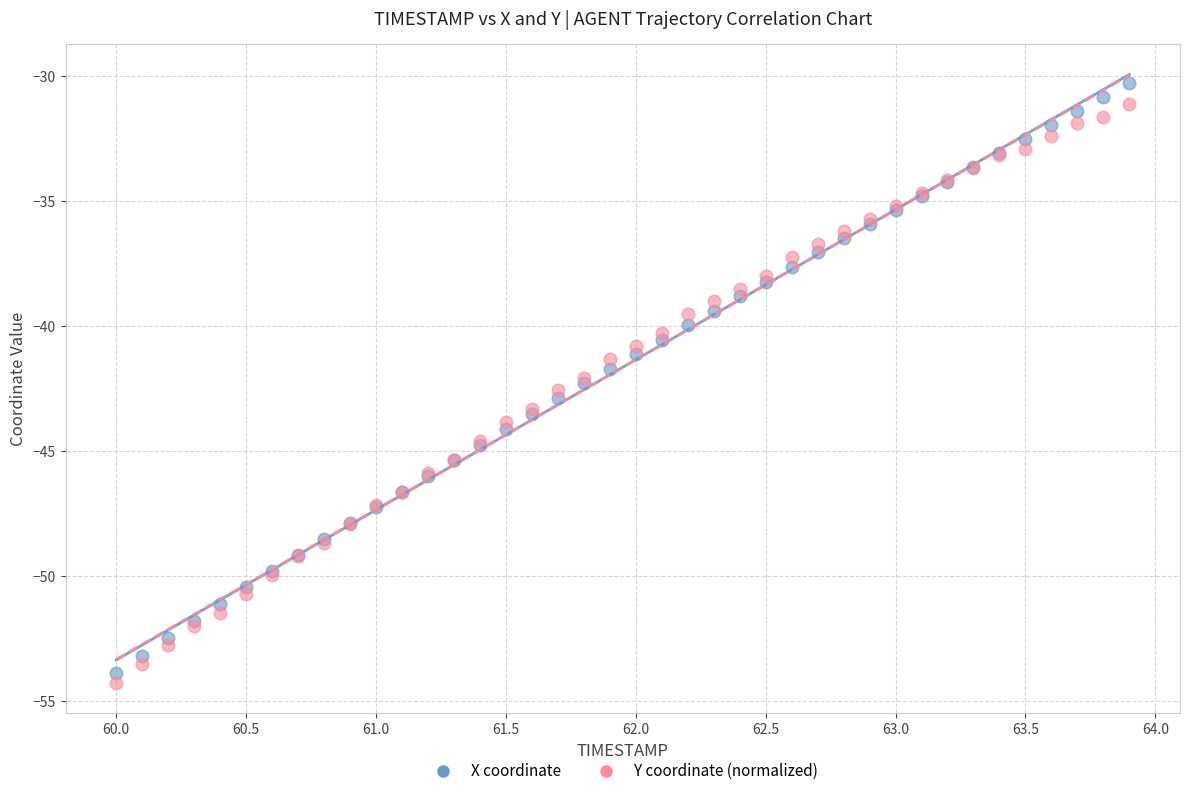

What is the X range (max minus min) for the scatter plot?

3.9